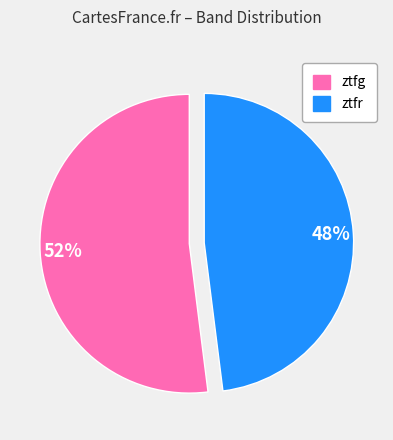

Is there any slice that represents more than half of the pie?

Yes